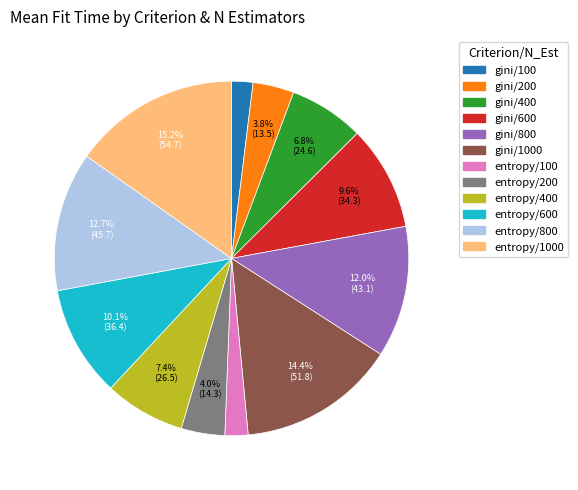

What is the ratio of the value at gini/400 to the value at entropy/1000?

0.4